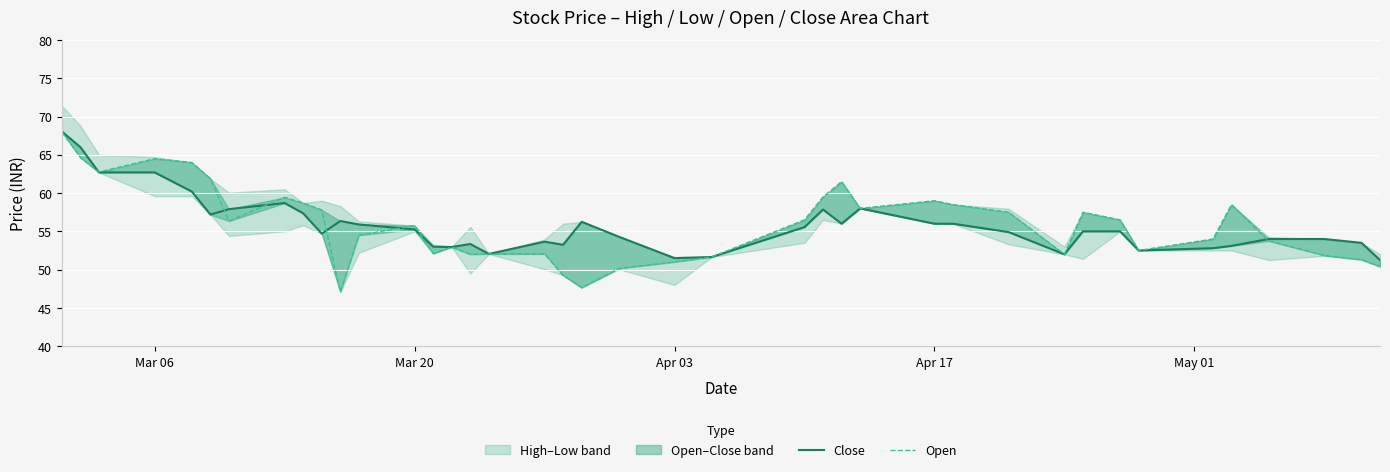

Reading left to right, list all the values displayed in this chart.

Close: 68.0	66.0	62.7	62.7	60.2	57.2	57.9	58.7	57.4	54.7	56.4	55.9	55.2	53.0	53.0	53.4	52.0	53.6	53.2	56.2	54.3	51.5	51.6	55.5	57.9	56.0	58.0	56.0	56.0	54.9	52.0	55.0	55.0	52.5	52.8	53.1	54.0	54.0	53.5	51.2
Open: 68.0	64.7	62.8	64.5	64.0	61.9	56.4	59.5	58.7	57.8	47.1	54.5	55.8	52.1	53.0	52.0	52.0	52.0	49.2	47.6	50.1	51.0	51.6	56.5	59.5	61.5	58.0	59.0	58.5	57.5	52.0	57.5	56.5	52.5	54.0	58.5	53.8	51.9	51.3	50.4